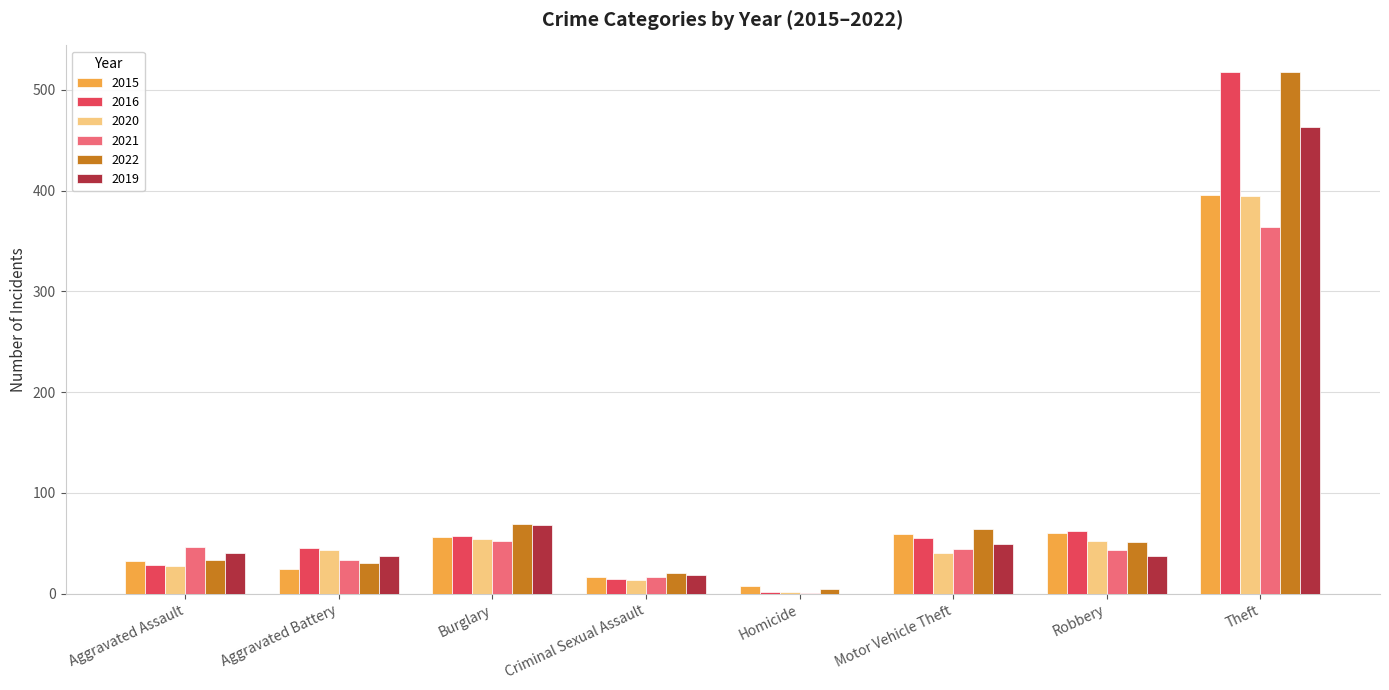

What are all the series names shown in the legend?

2015, 2016, 2020, 2021, 2022, 2019